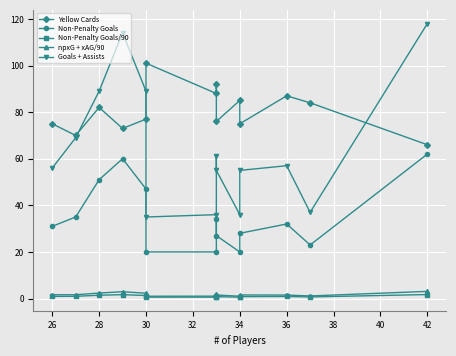

In npxG + xAG/90, how many points are higher than both neighbors (excluding endpoints)?

3